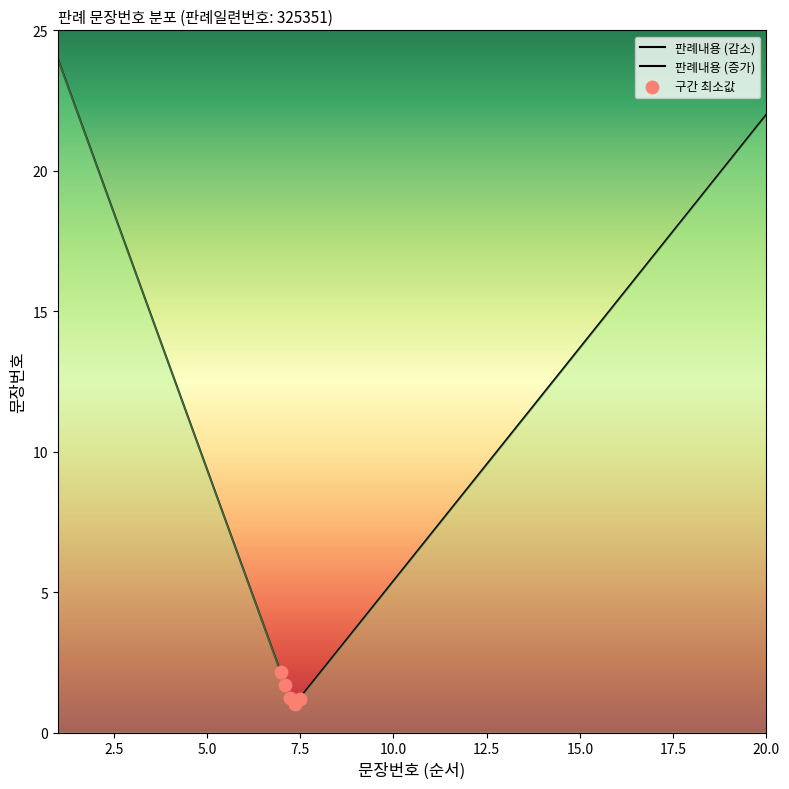

Between 10 and 8, which is larger?

10